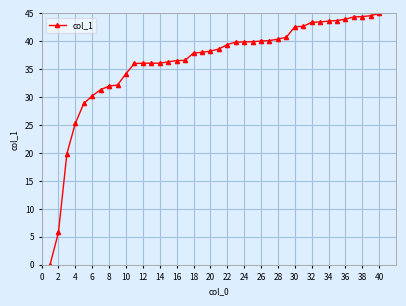

What is the difference between the maximum and second lowest values?

39.2